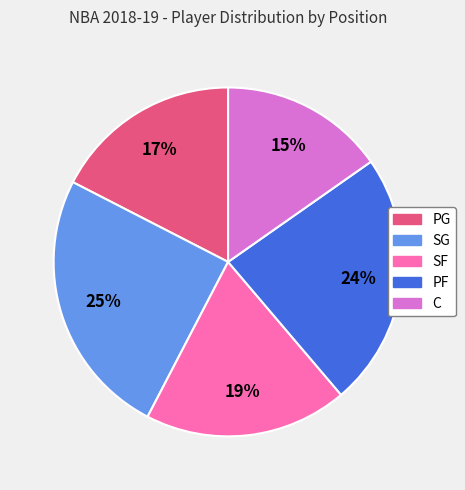

Do SG and PF together represent more than half of the pie?

No